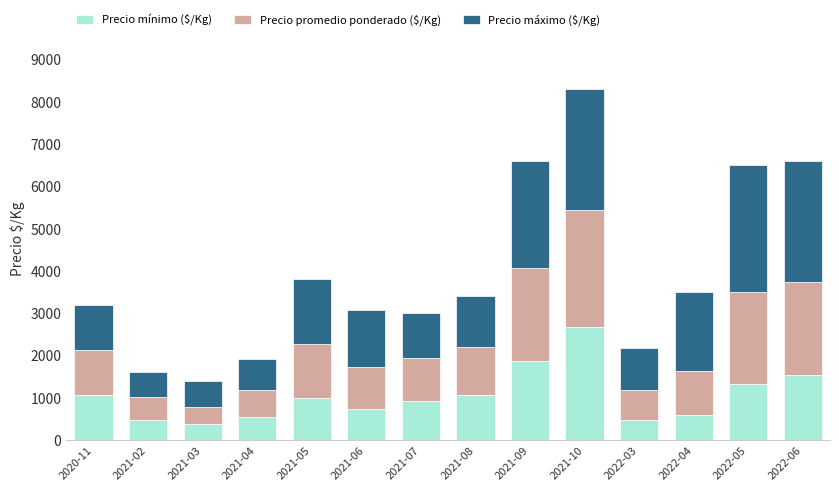

What is the total value across all series at 2021-08?

3400